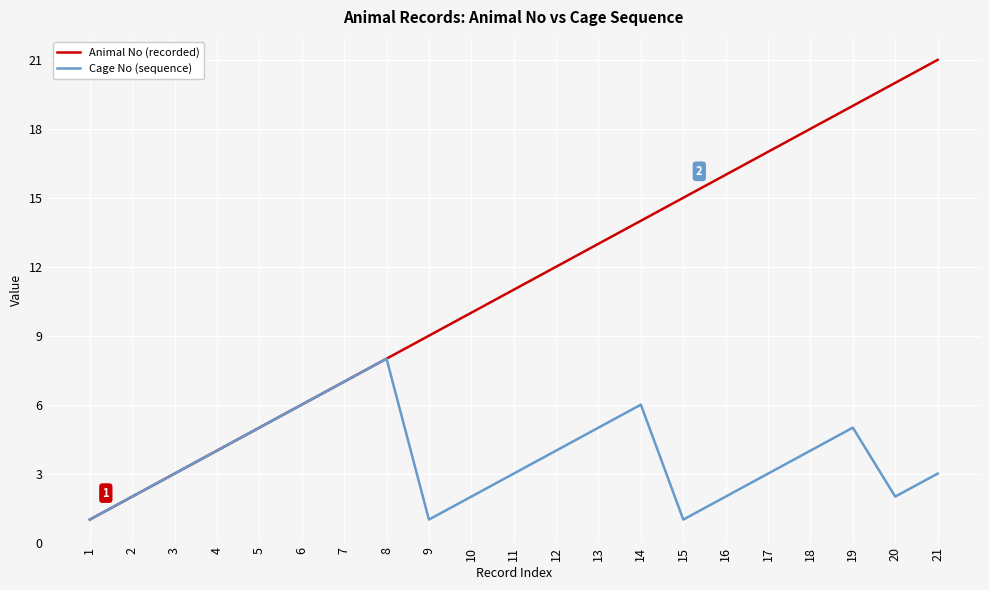

The value of Animal No (recorded) at 16 is 16. True or false?

True